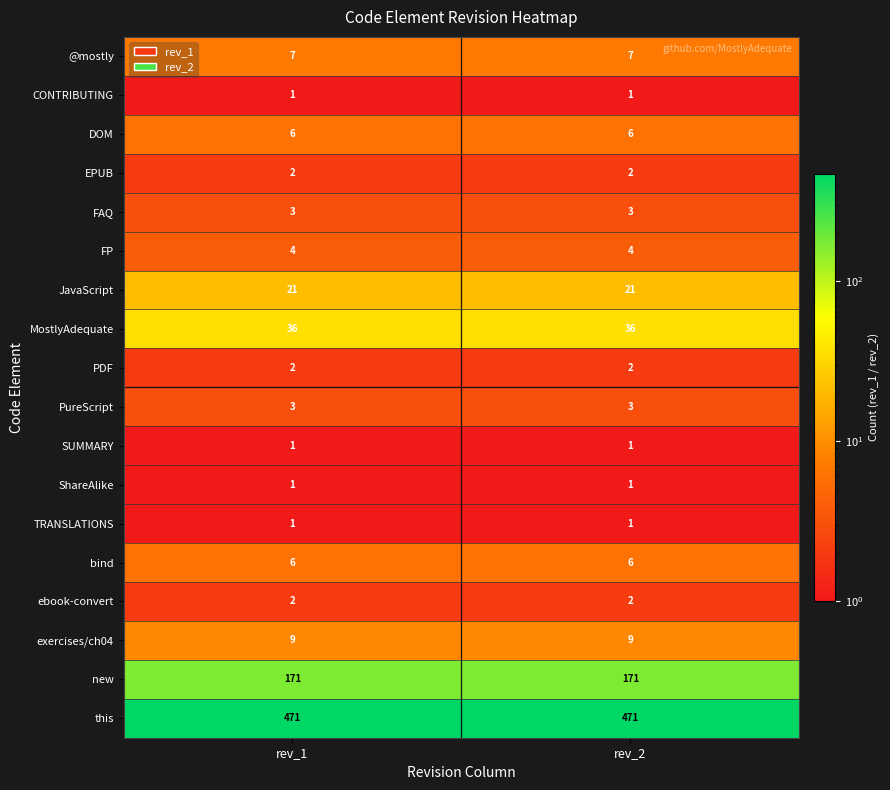

What is the sum of the FAQ values at rev_1 and rev_2?

6